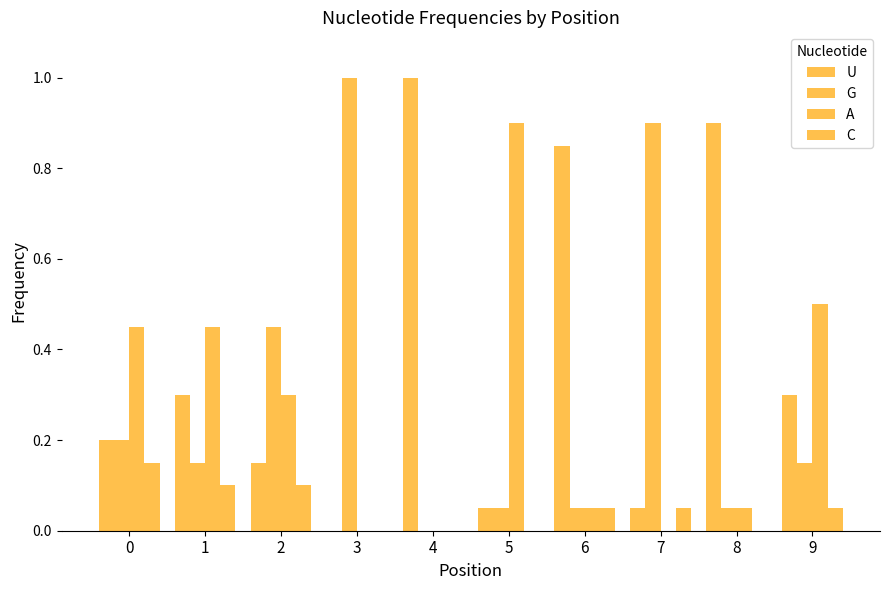

Are the bars horizontal?

No